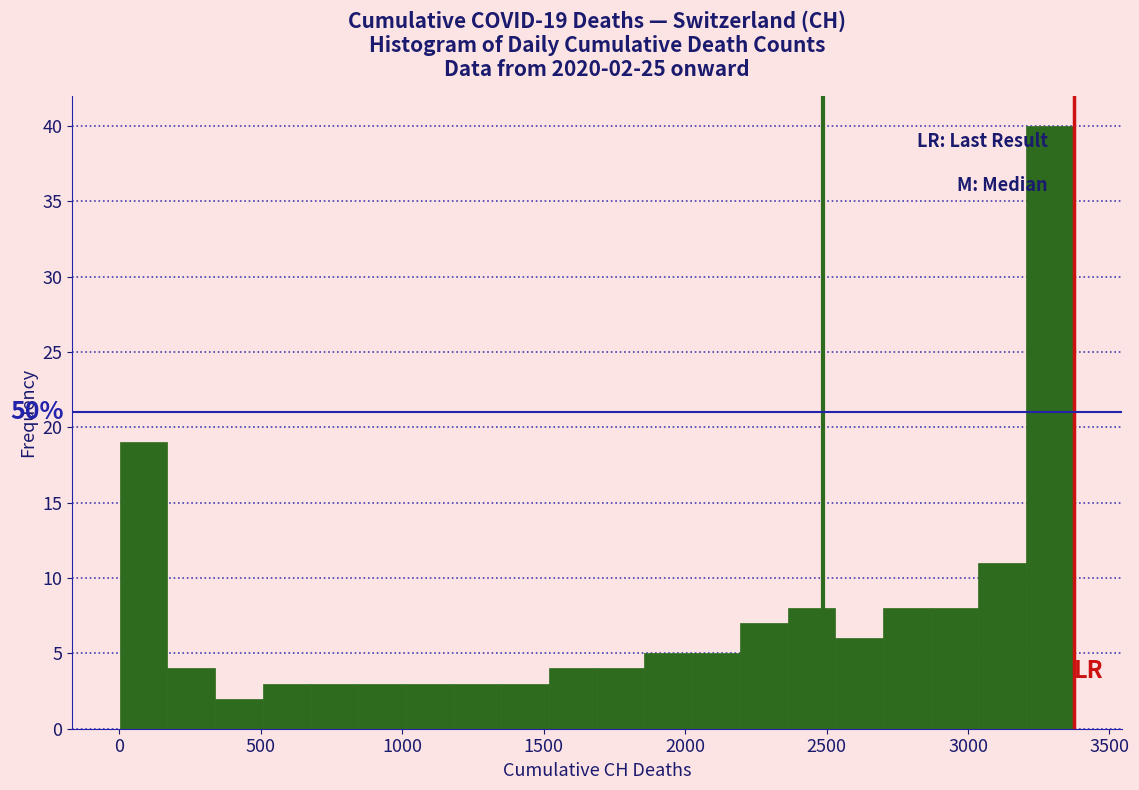

Read against the x-axis, roughly where is the centre of the tallest bar?

3300